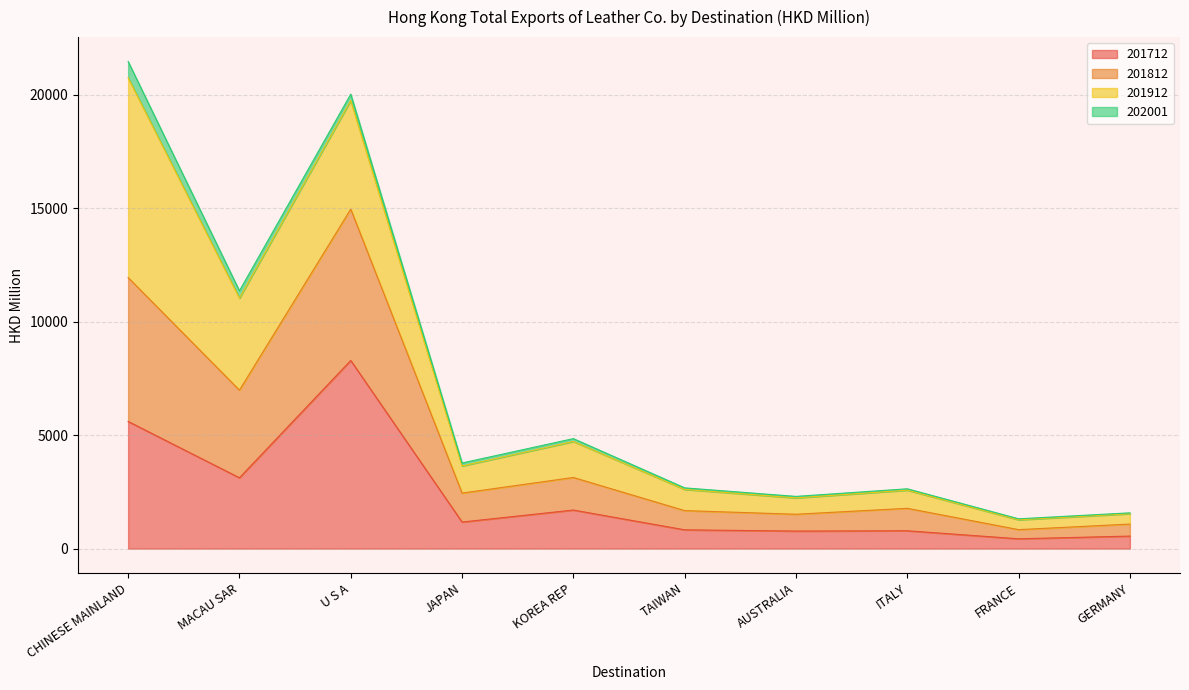

What is the total value across all series at CHINESE MAINLAND?

21469.4